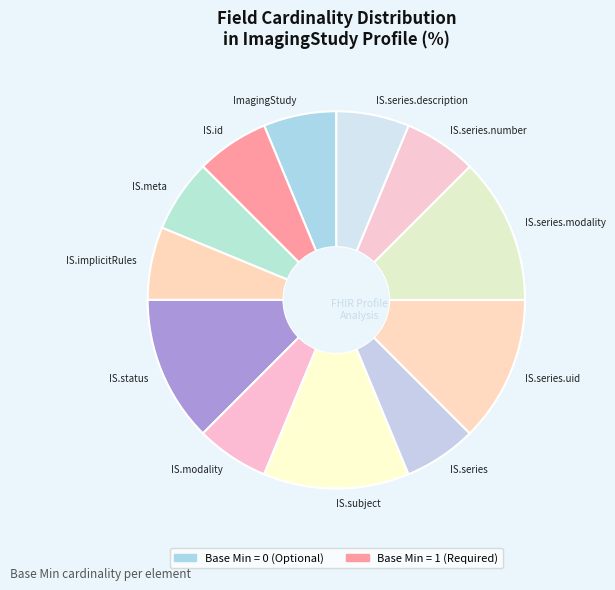

Does any single category account for the majority?

No